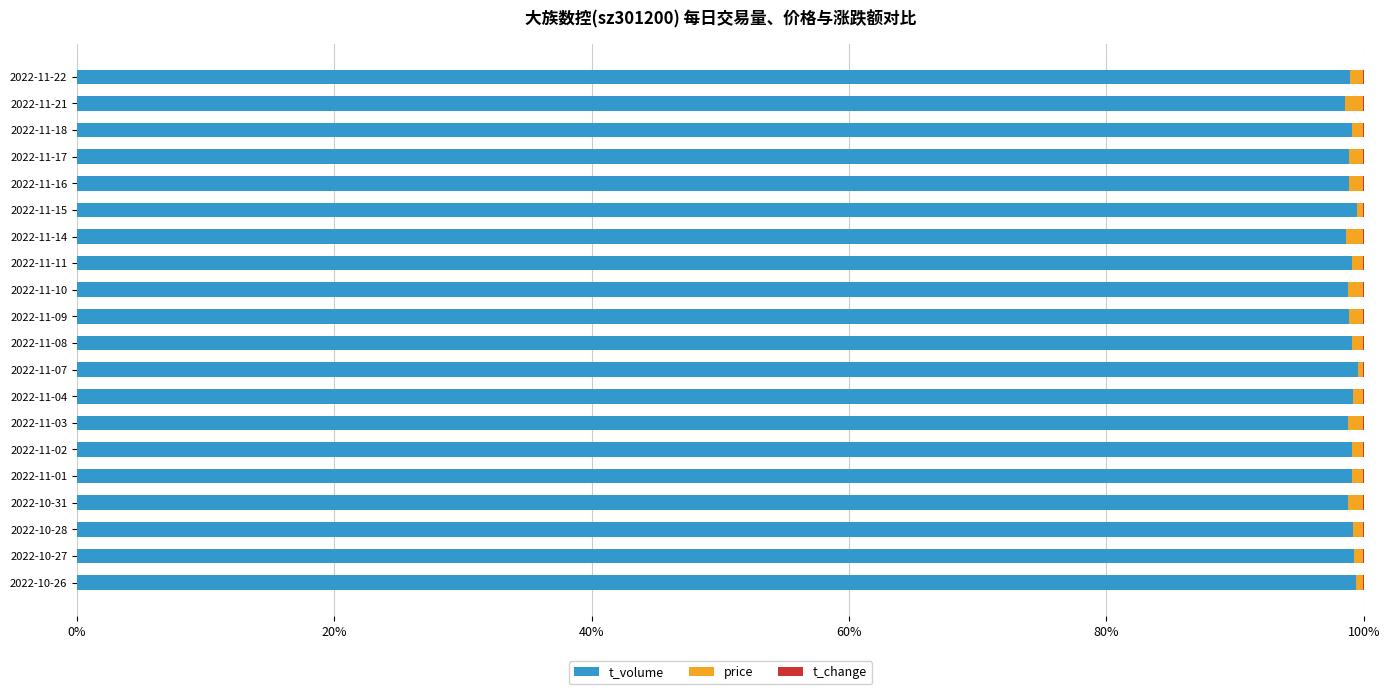

What is the highest value of the t_volume series?

99.5